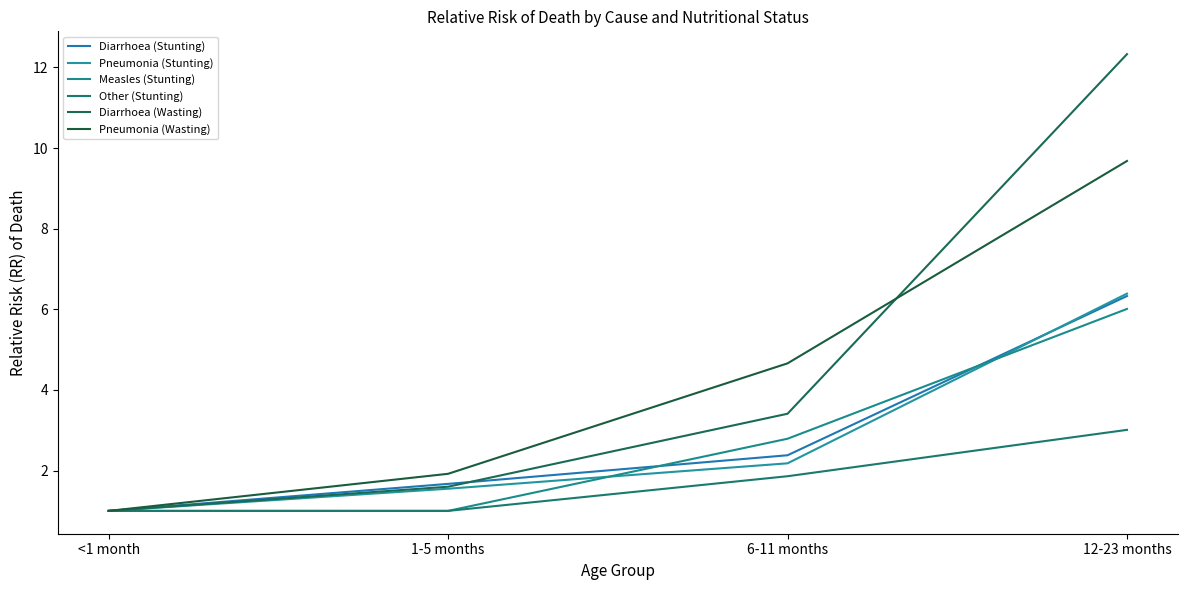

What are all the series names shown in the legend?

Diarrhoea (Stunting), Pneumonia (Stunting), Measles (Stunting), Other (Stunting), Diarrhoea (Wasting), Pneumonia (Wasting)